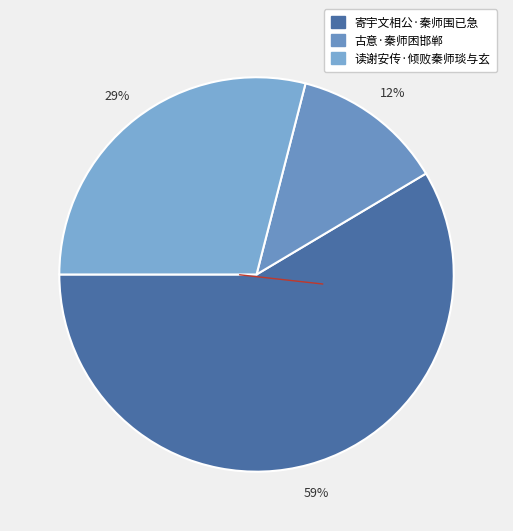

How many slices are in this pie chart?

3